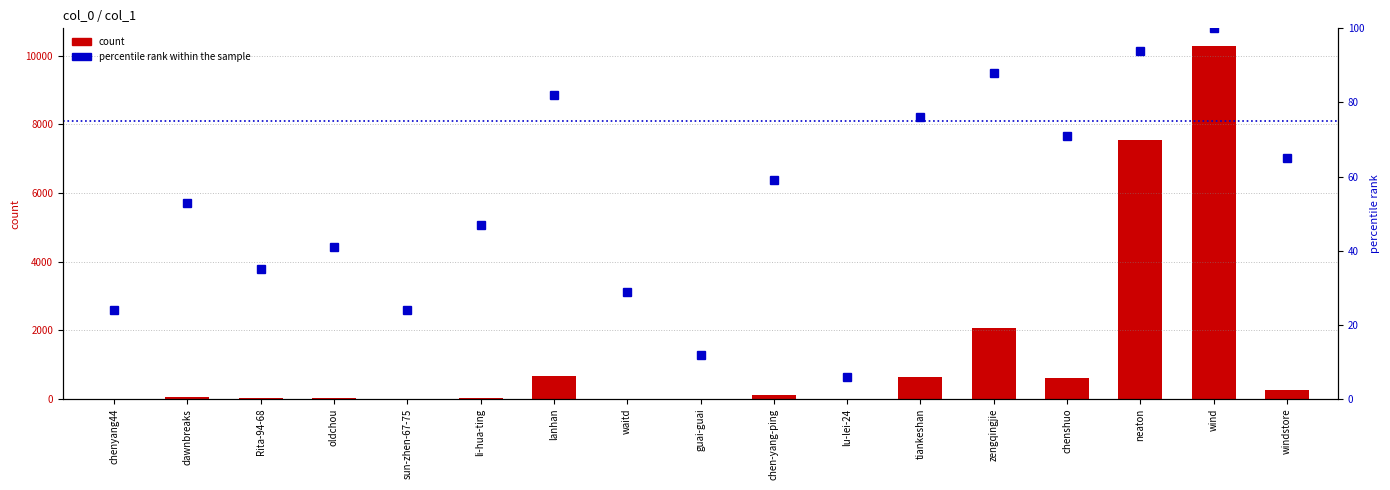

Reading right to left, extract all data points from this chart.

count: 249	10281	7532	611	2075	651	5	108	6	14	663	44	9	31	22	45	9
percentile rank within the sample: 65	100	94	71	88	76	6	59	12	29	82	47	24	41	35	53	24